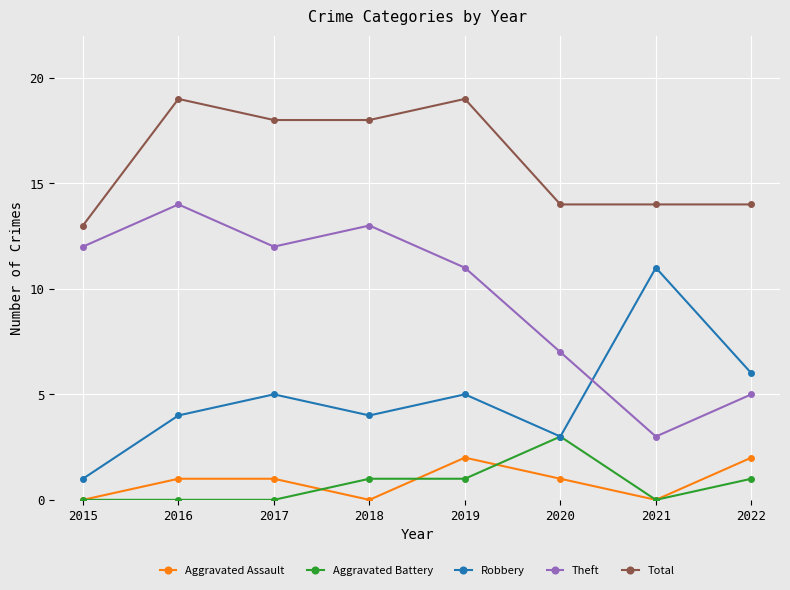

At how many categories does at least one series exceed 15?

4